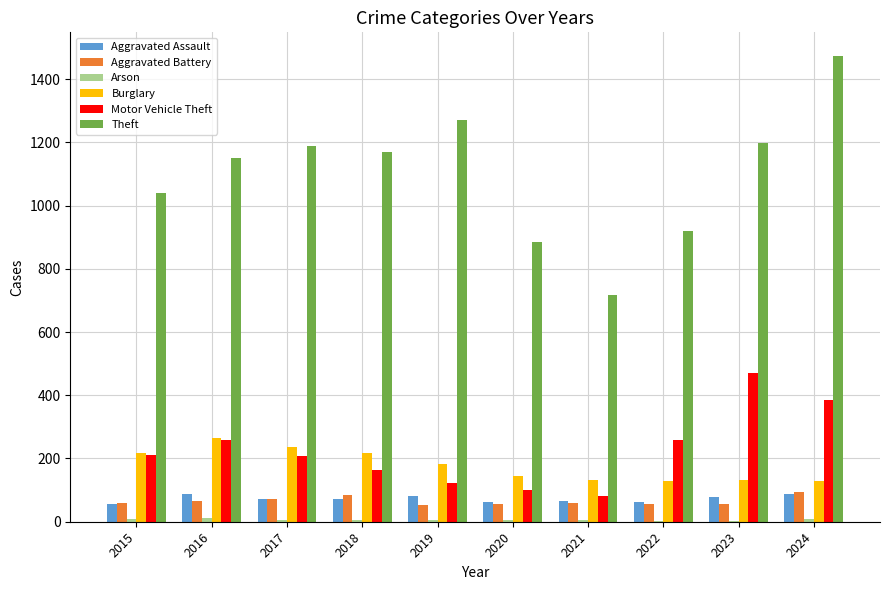

The Burglary series shows 182 at 2019. True or false?

True